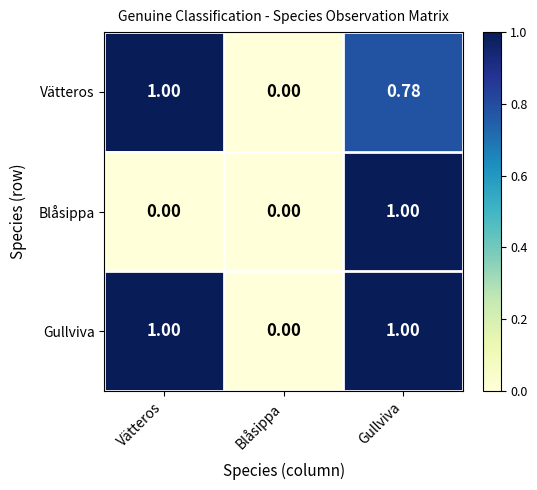

Which category has the lowest value in the Vätteros series?

Blåsippa